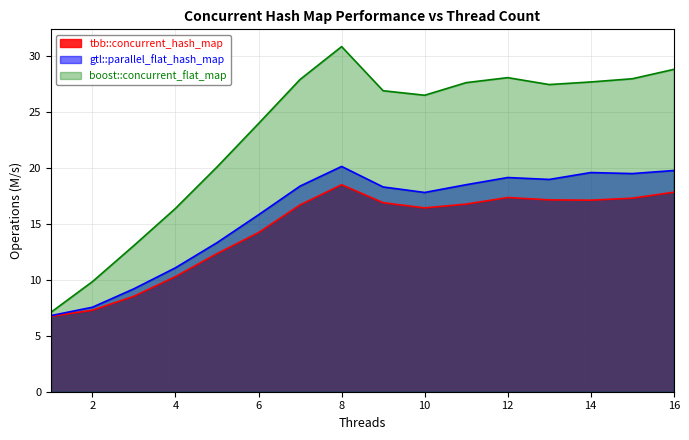

True or false: boost::concurrent_flat_map and gtl::parallel_flat_hash_map intersect in this chart.

False